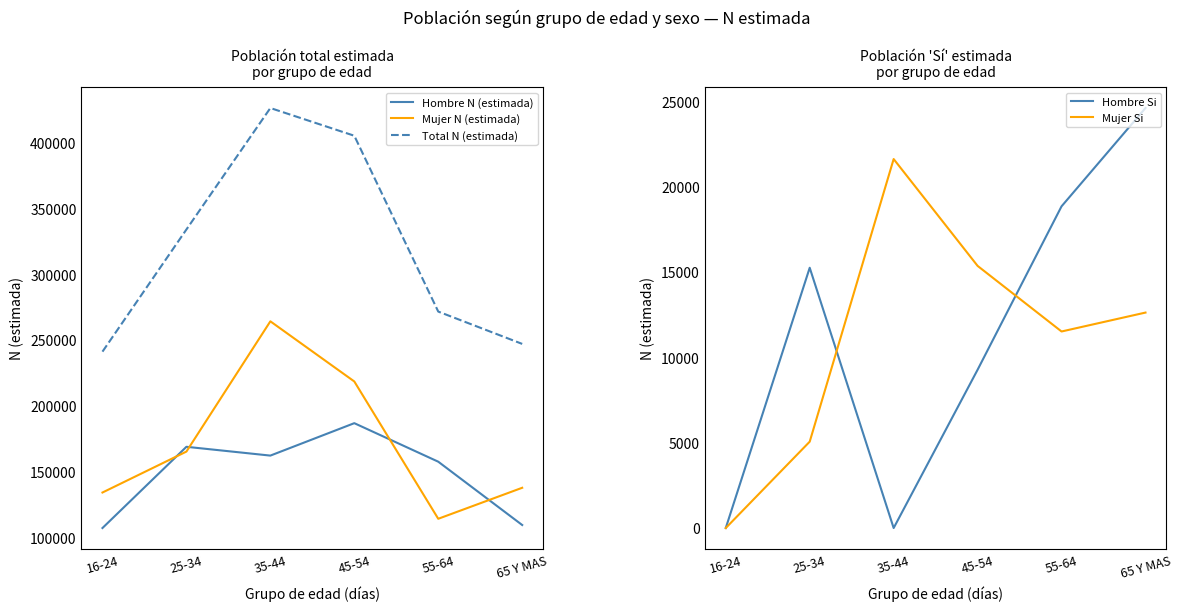

Reading left to right, extract all data points from this chart.

Hombre N (estimada): 16-24=107024	25-34=168742	35-44=162055	45-54=186693	55-64=157422	65 Y MAS=109317
Mujer N (estimada): 16-24=134002	25-34=165106	35-44=264071	45-54=218371	55-64=114051	65 Y MAS=137602
Total N (estimada): 16-24=241026	25-34=333847	35-44=426126	45-54=405063	55-64=271473	65 Y MAS=246918
Hombre Si: 16-24=0	25-34=15249	35-44=0	45-54=9274	55-64=18848	65 Y MAS=24607
Mujer Si: 16-24=0	25-34=5060	35-44=21618	45-54=15358	55-64=11515	65 Y MAS=12623